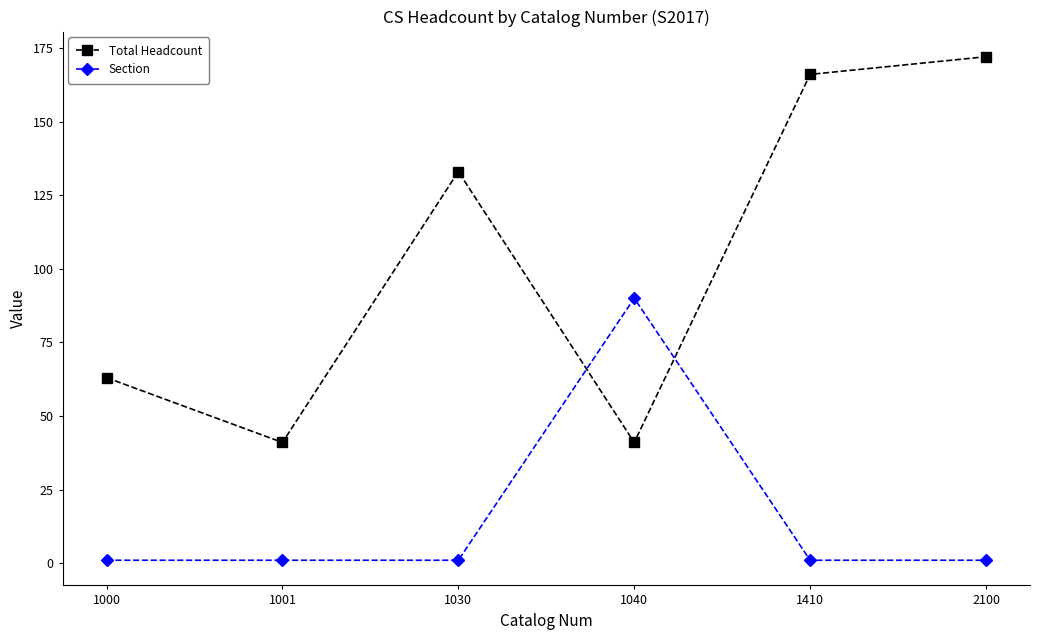

Rank the series by their average value, from highest to lowest.

Total Headcount, Section